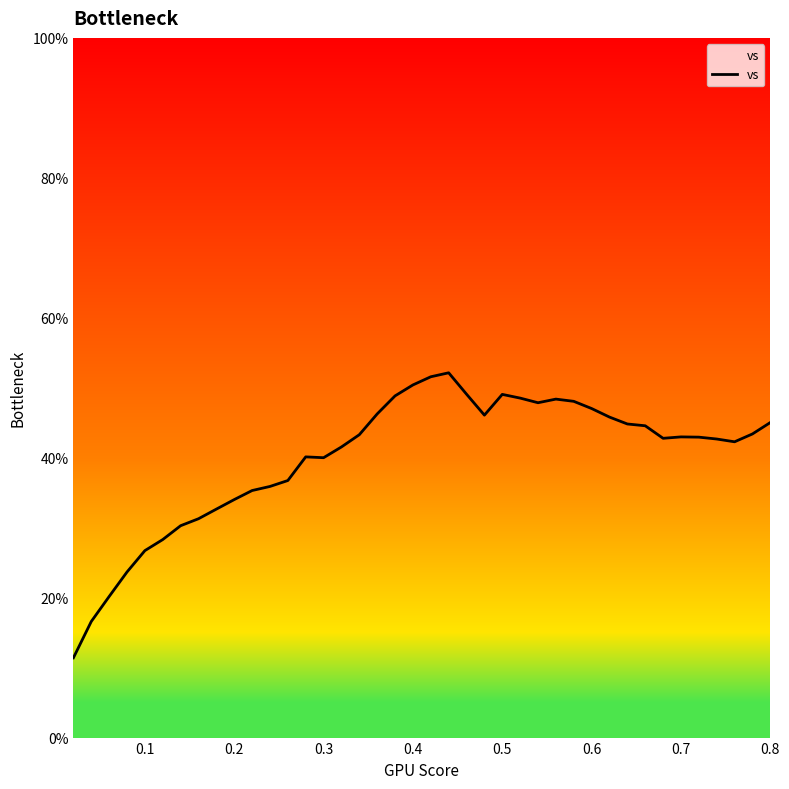

How many lines are shown in the chart?

1